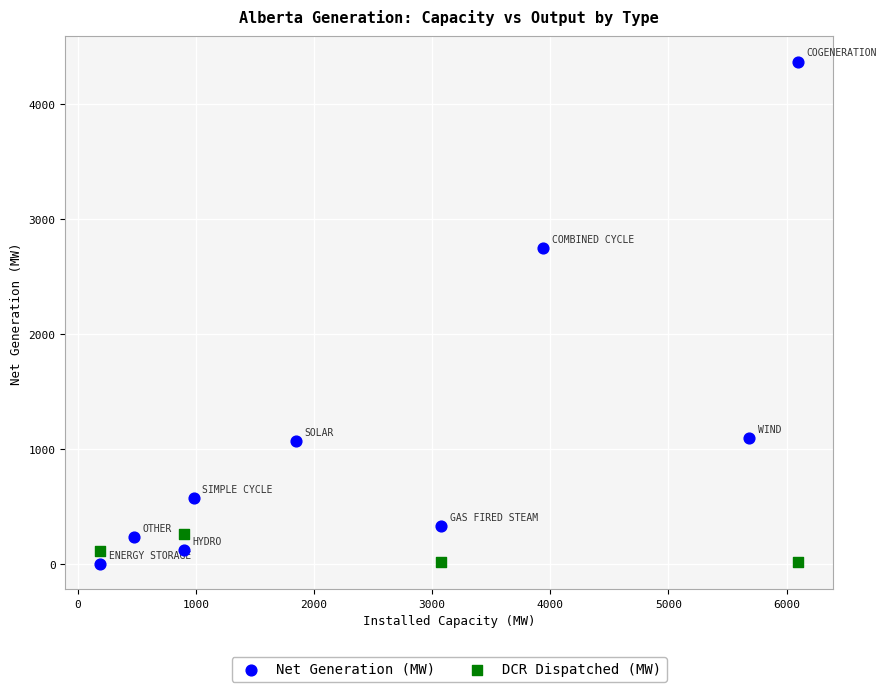

What are all the series names shown in the legend?

Net Generation (MW), DCR Dispatched (MW)